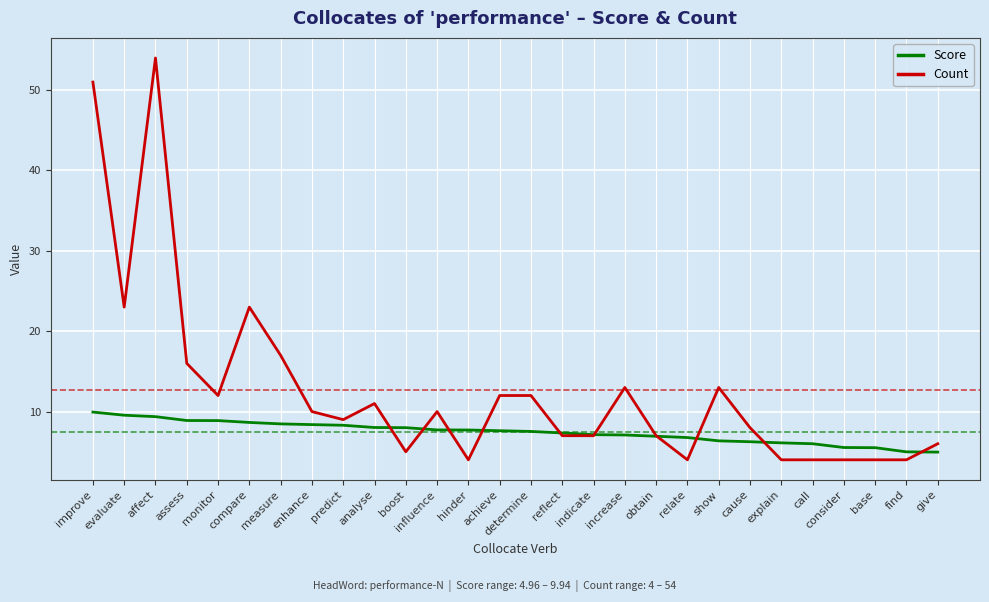

True or false: Count has a value of 10.0 at influence.

True